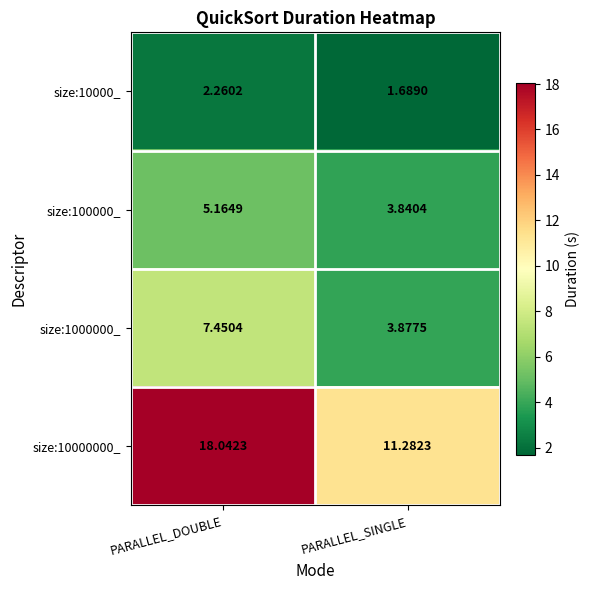

Where is size:10000000_ nearest to the value 14?

PARALLEL_SINGLE